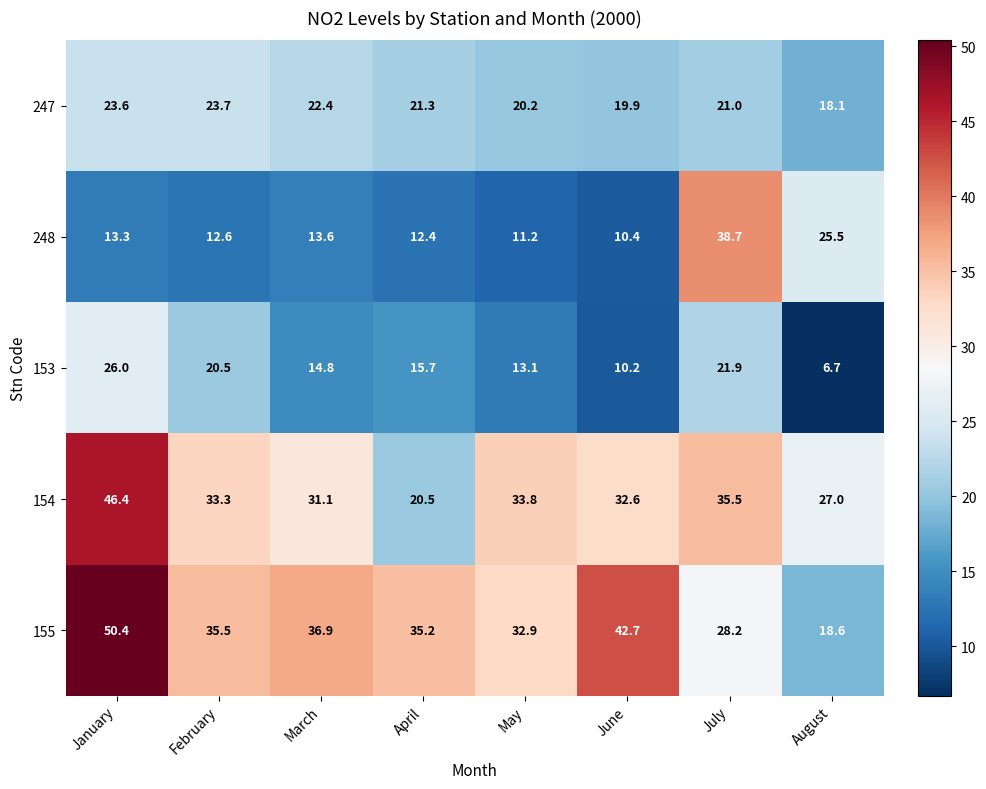

Which series has the largest range (max minus min)?

155